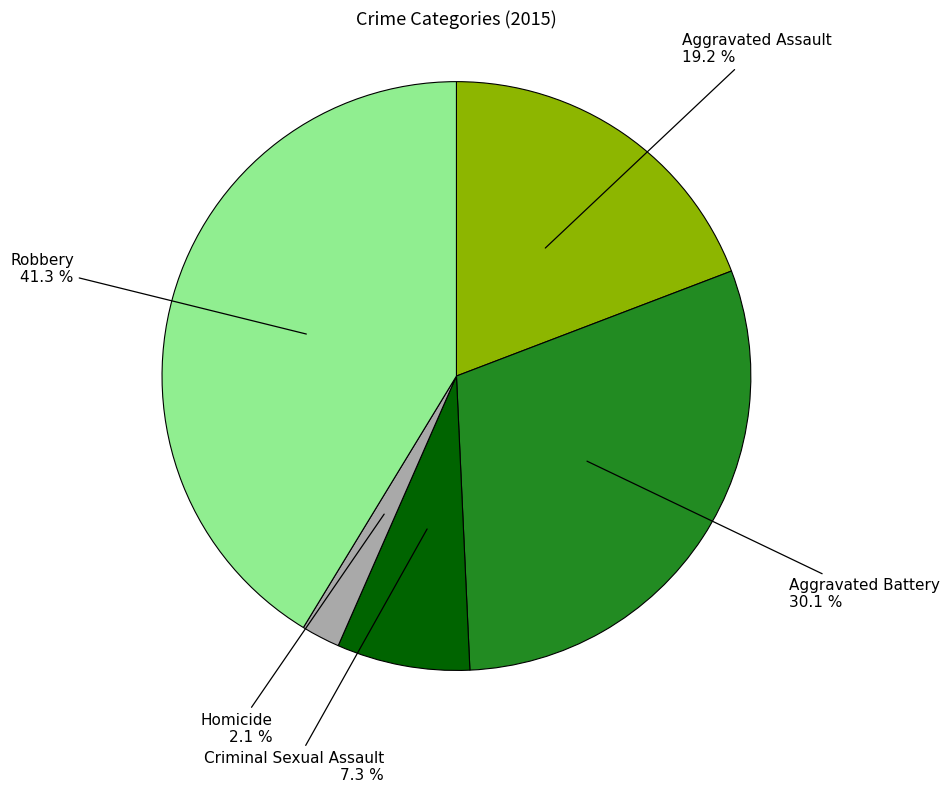

True or false: Homicide accounts for 2% of the total.

True